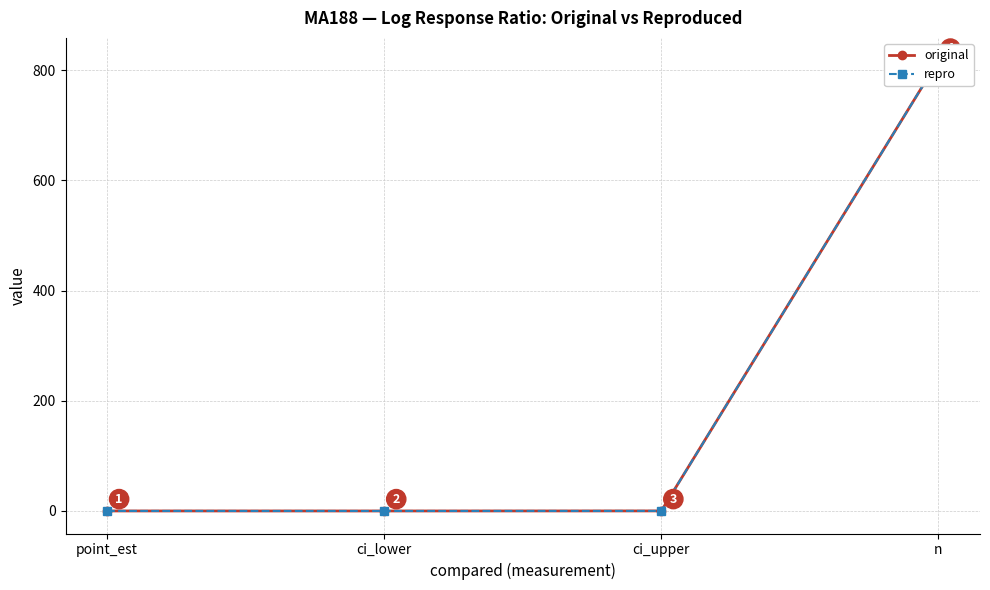

Does the chart have visible grid lines?

Yes